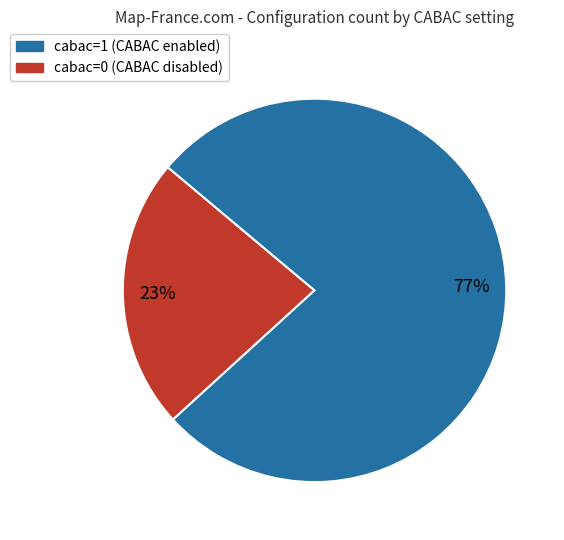

Count the number of slices in the pie.

2